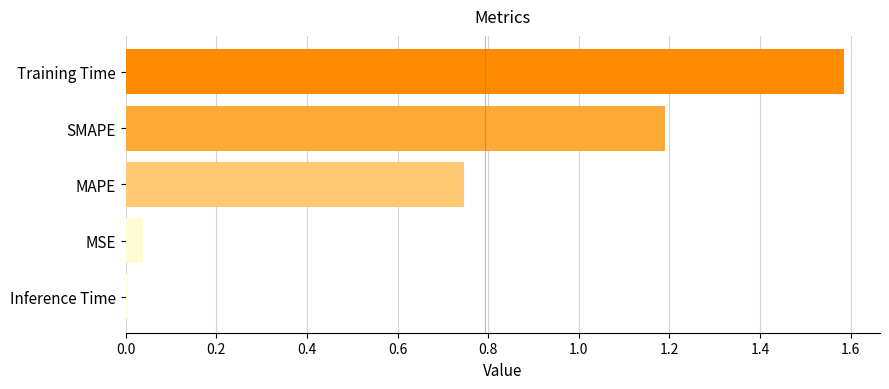

Which has a higher value, Inference Time or MAPE?

MAPE